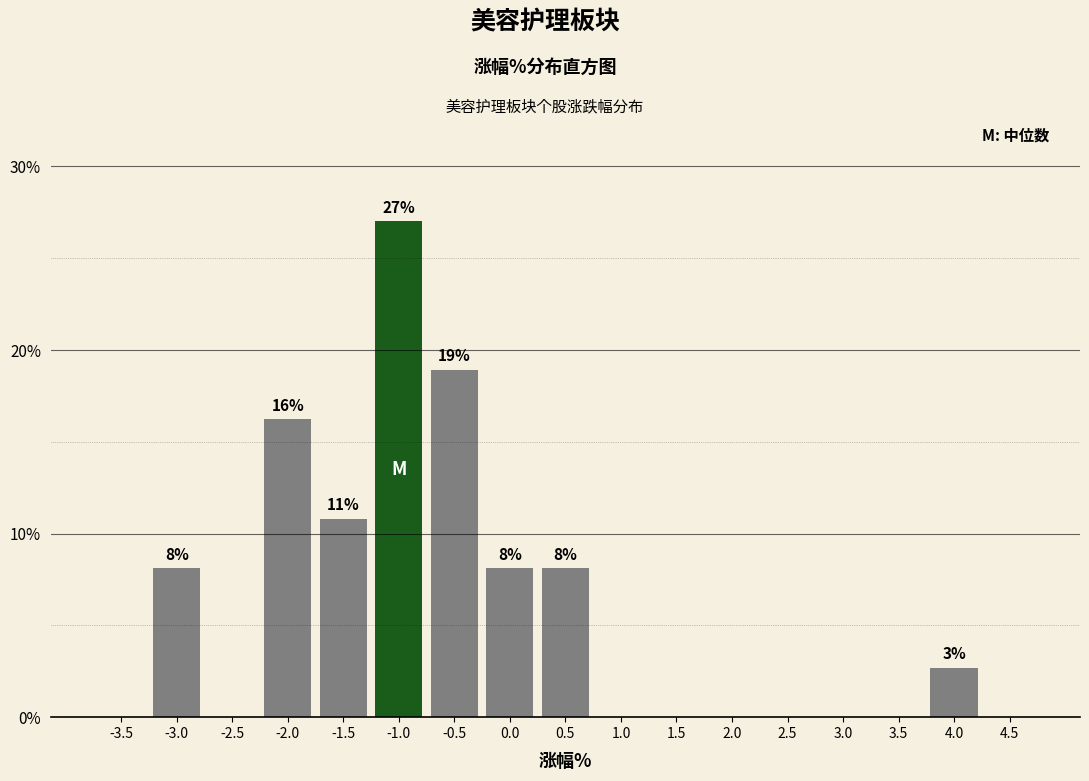

Reading right to left, what are all the values shown in this chart?

4.5=0.0	4.0=2.7	3.5=0.0	3.0=0.0	2.5=0.0	2.0=0.0	1.5=0.0	1.0=0.0	0.5=8.1	0.0=8.1	-0.5=18.9	-1.0=27.0	-1.5=10.8	-2.0=16.2	-2.5=0.0	-3.0=8.1	-3.5=0.0